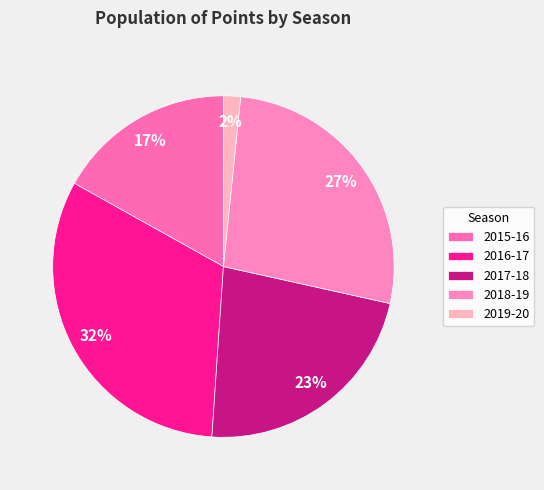

Rank the categories by value from lowest to highest.

2019-20, 2015-16, 2017-18, 2018-19, 2016-17